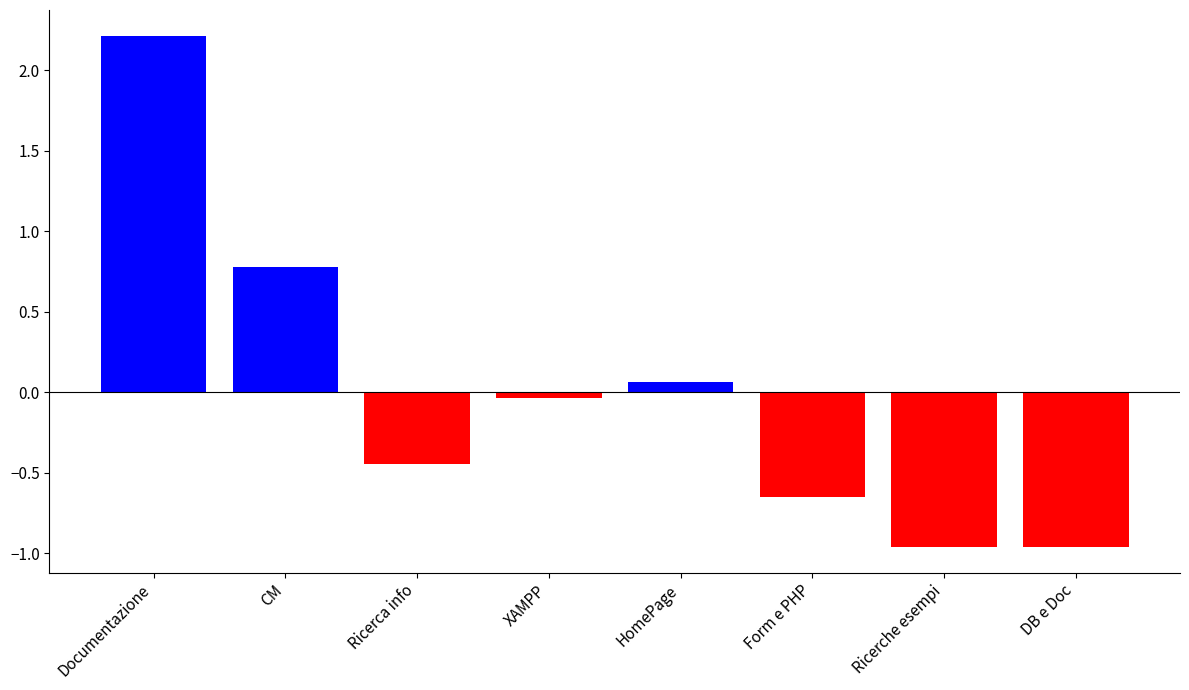

The value at Form e PHP is -0.3. True or false?

False